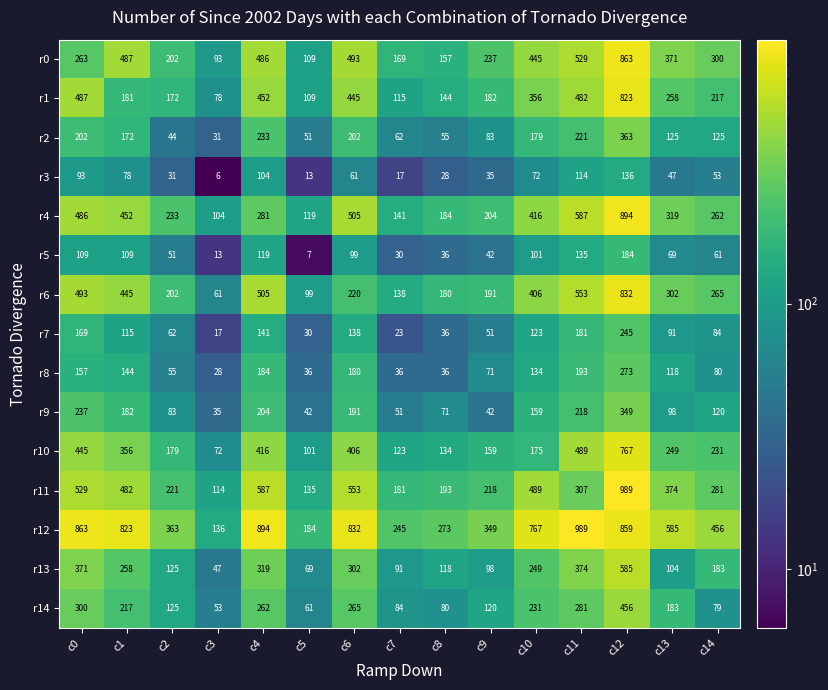

Where is r3 nearest to the value 71?

c10